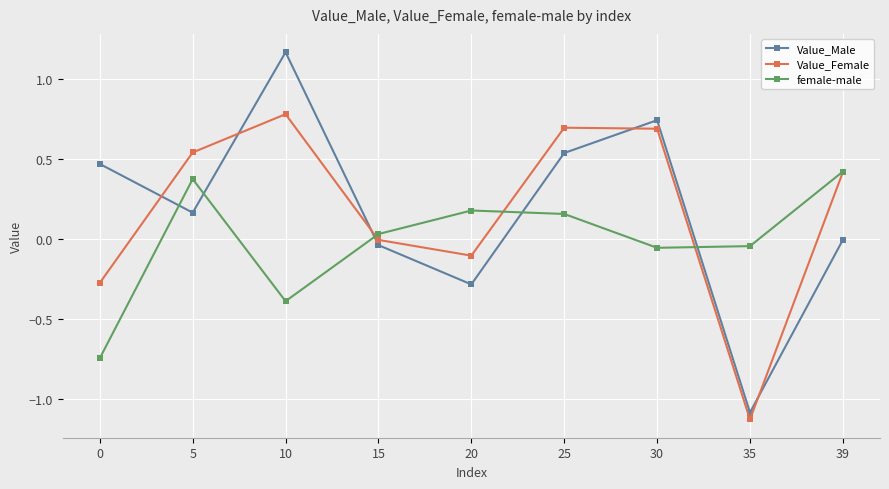

The value of female-male at 10 is -0.4. True or false?

True